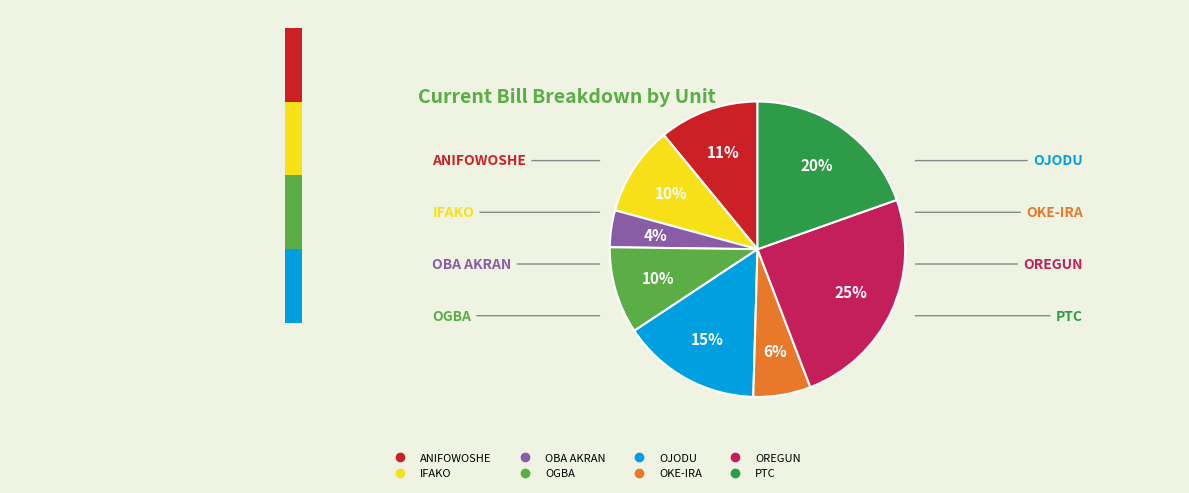

What is the ratio of the value at ANIFOWOSHE to the value at PTC?

0.6